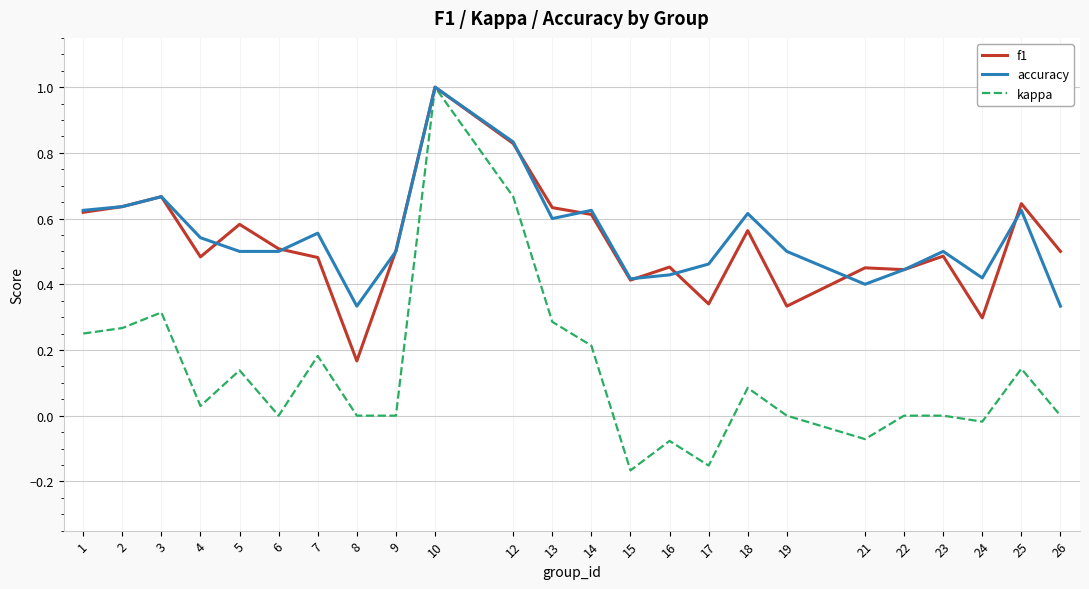

Which series has the widest spread of values?

kappa